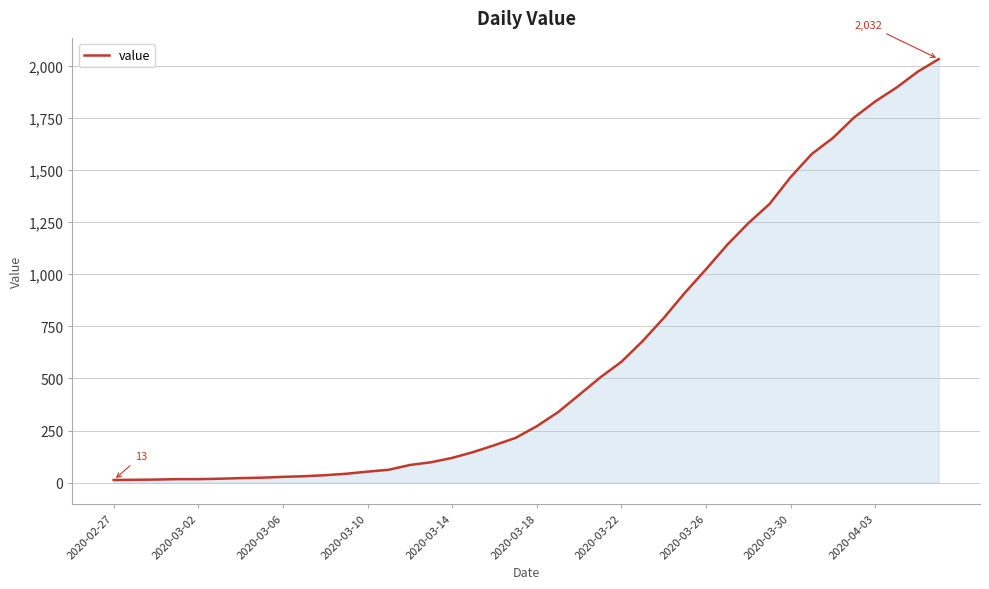

What is the sum of all values?

24656